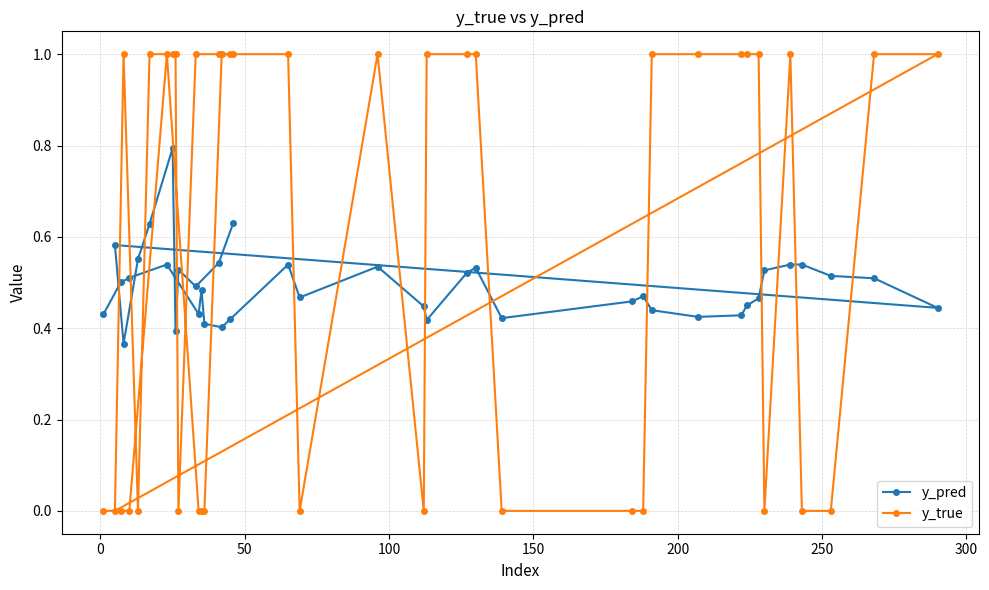

List the series in order of their overall mean, highest first.

y_true, y_pred